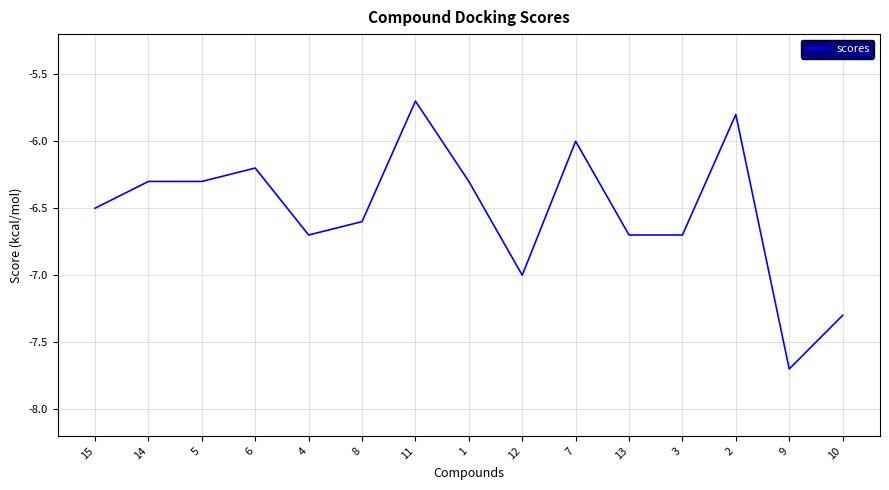

What is the change in value from 1 to 12?

-0.7